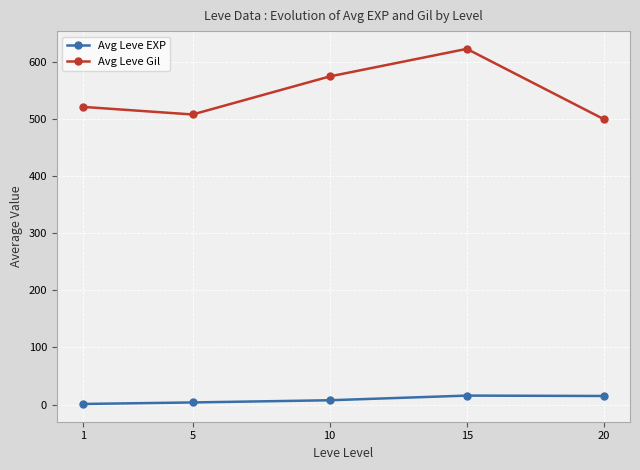

True or false: Avg Leve Gil has a value of 186.6 at 15.

False